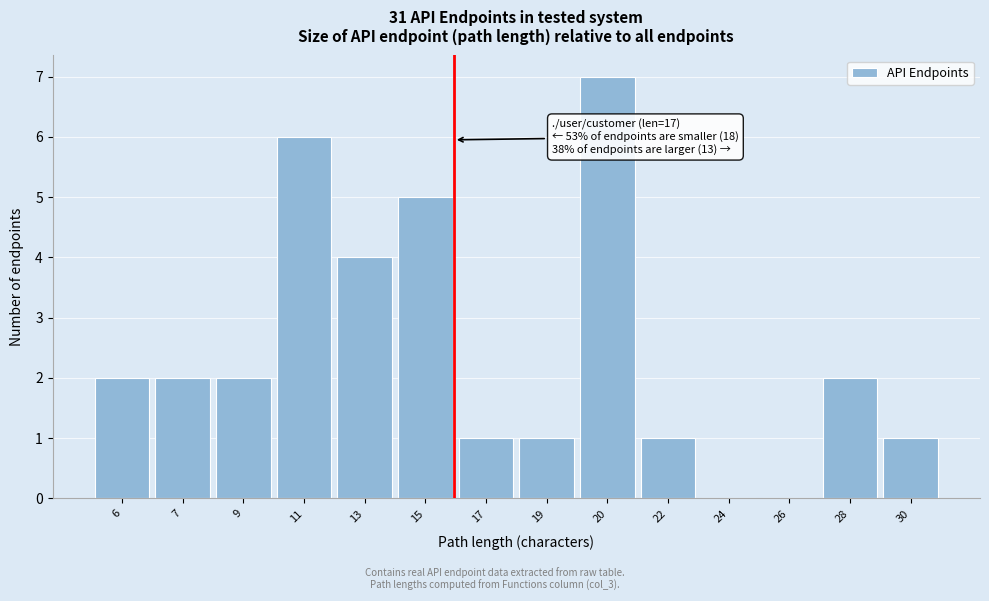

Reading right to left, transcribe all the data shown in this chart.

30=1	28=2	26=0	24=0	22=1	20=7	19=1	17=1	15=5	13=4	11=6	9=2	7=2	6=2